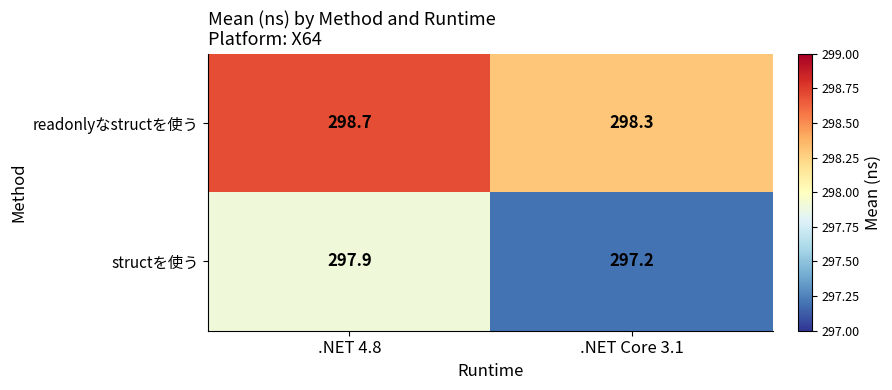

Which series has the largest total across all categories?

readonlyなstructを使う